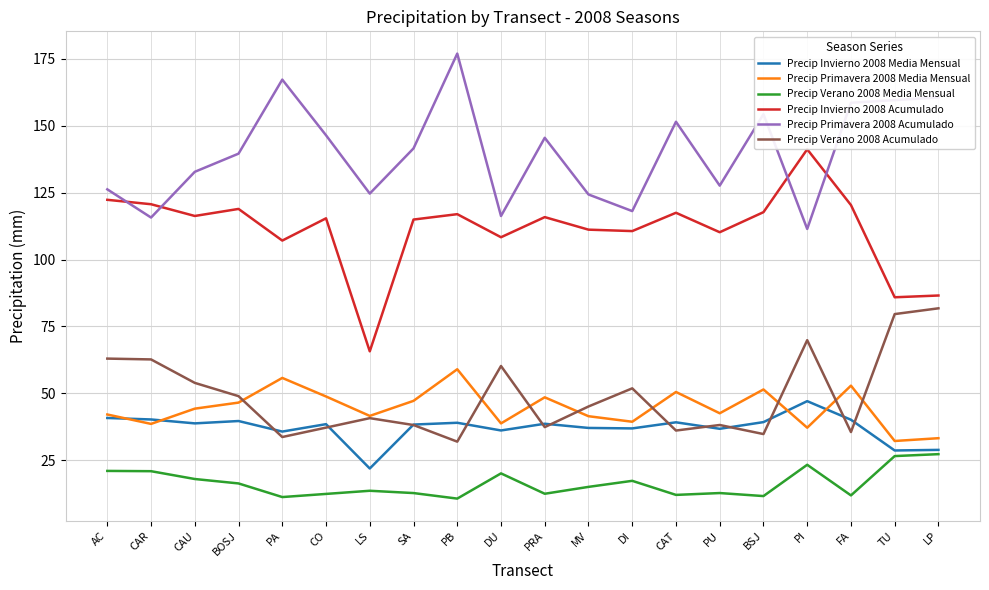

Is the value of Precip Primavera 2008 Acumulado at PA greater than the value of Precip Primavera 2008 Media Mensual at TU?

Yes